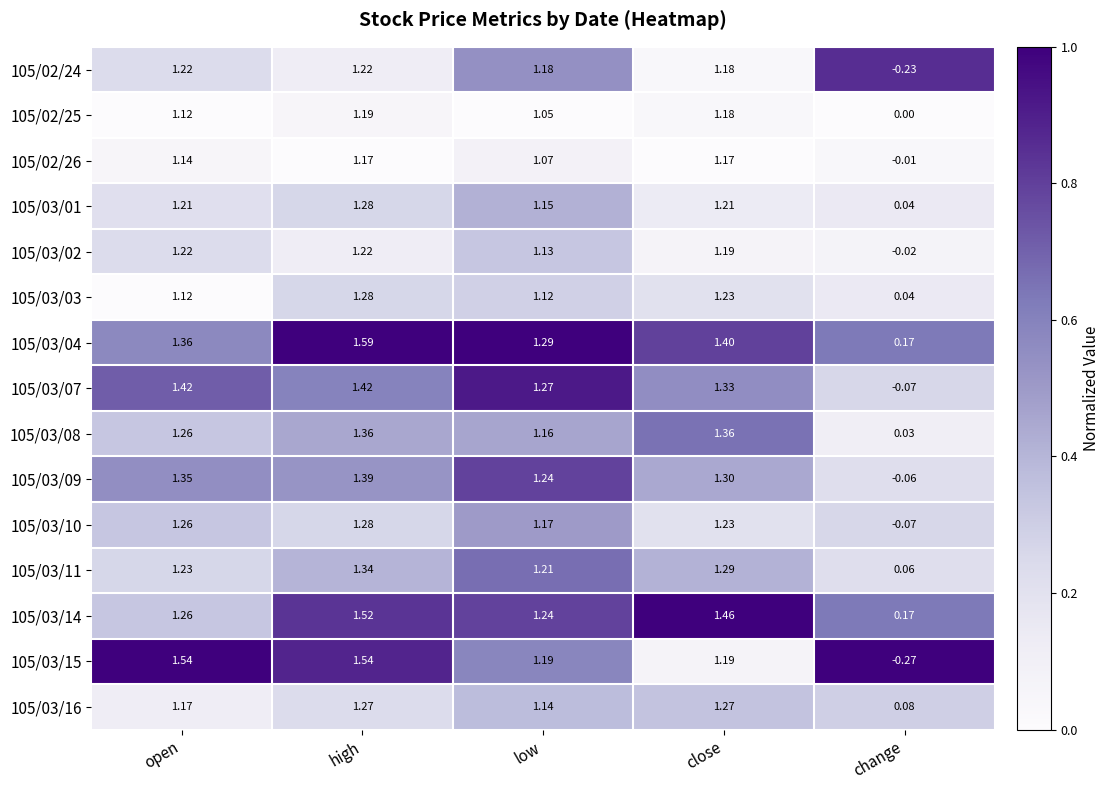

At which label does 105/03/14 reach its peak?

high